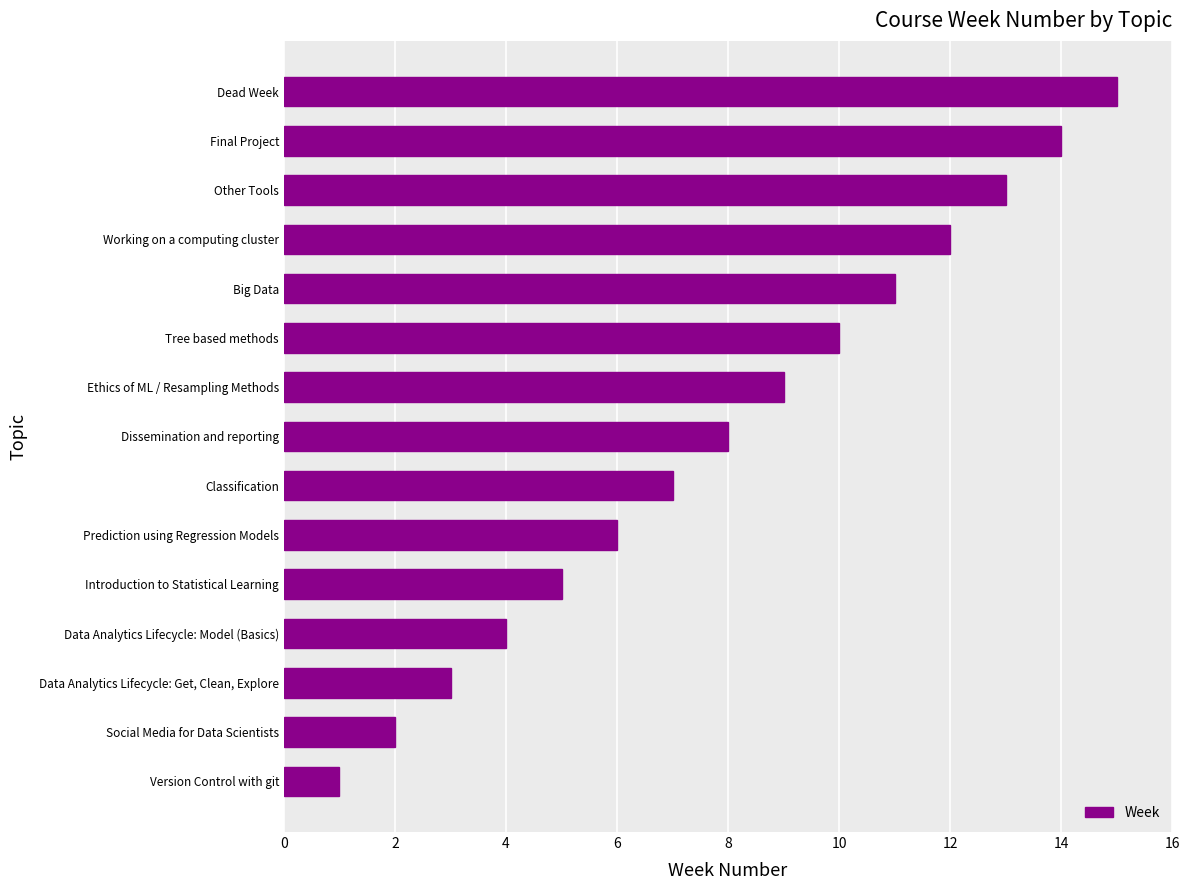

Which label corresponds to the largest value in the chart?

Dead Week